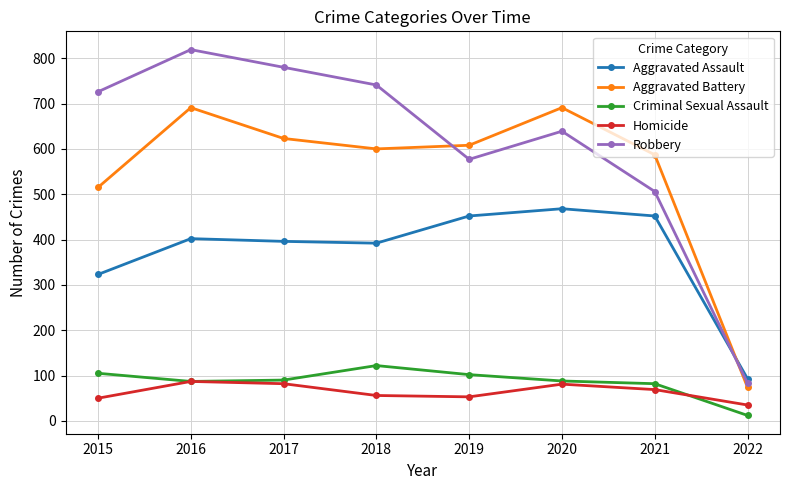

Which series changed the most between 2016 and 2022?

Robbery